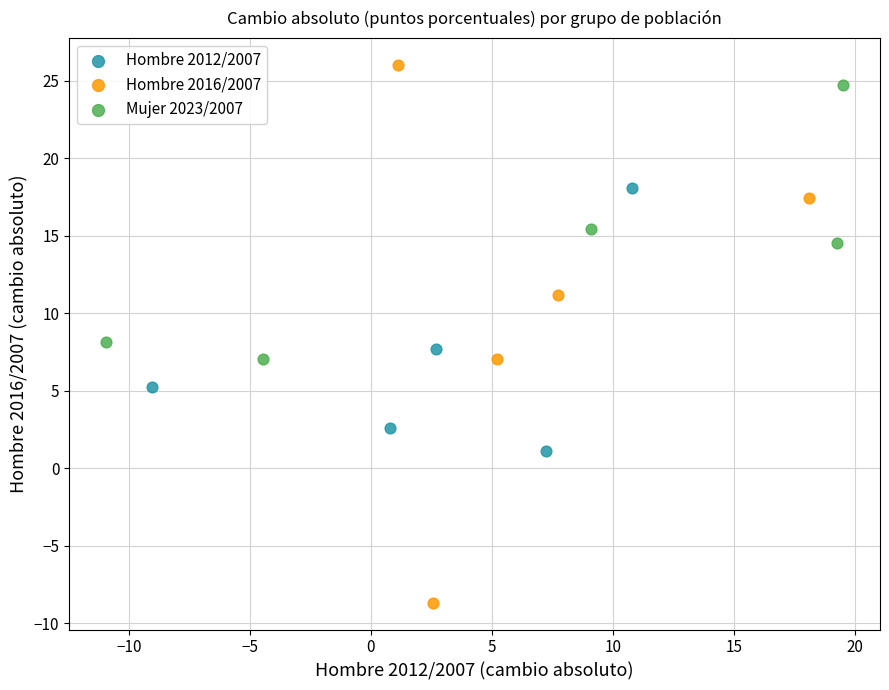

Which series has the largest Y range (max minus min)?

Hombre 2016/2007